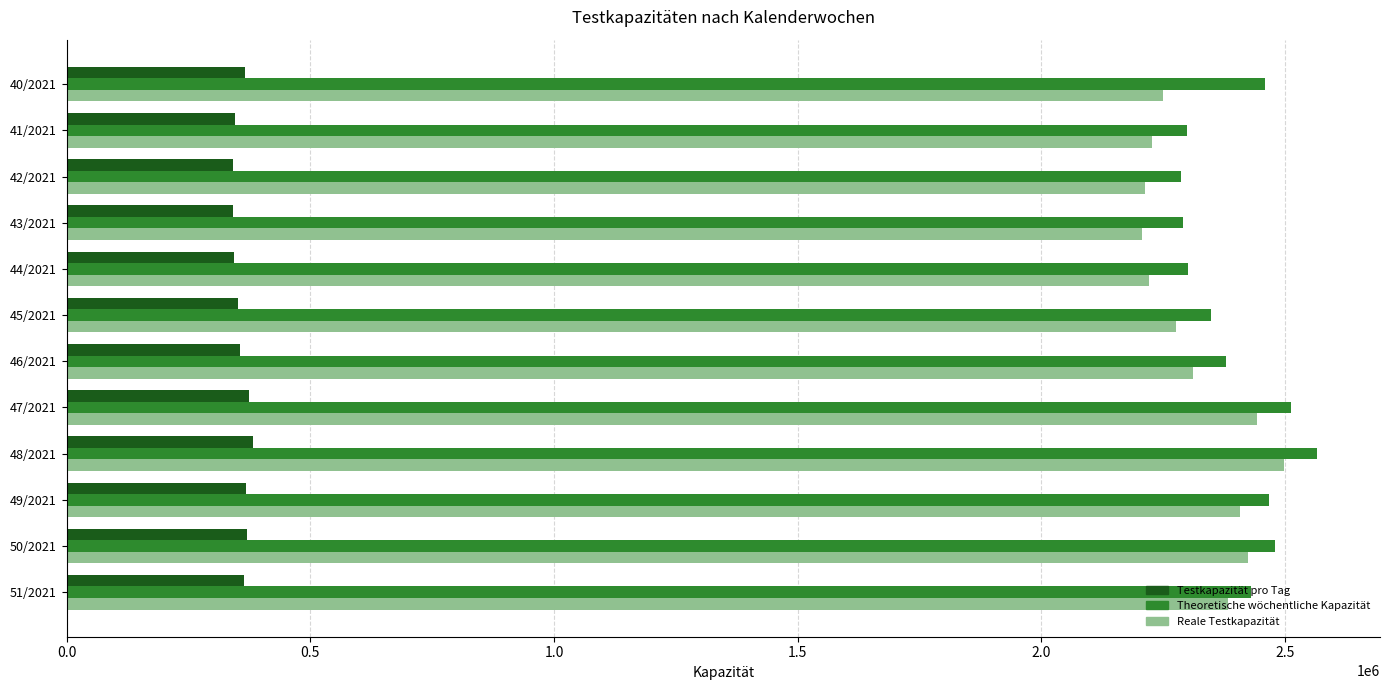

The value of Reale Testkapazität at 49/2021 is 3907015. True or false?

False